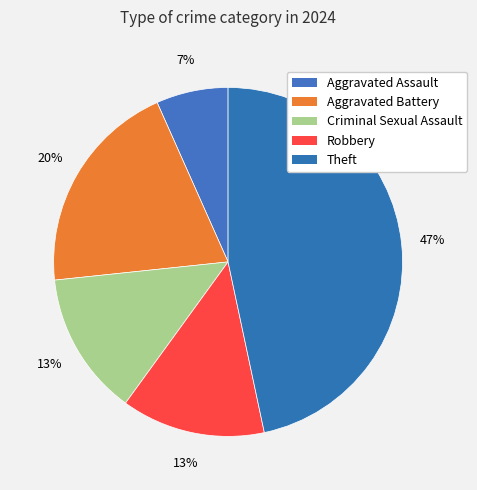

Does any single category account for the majority?

No